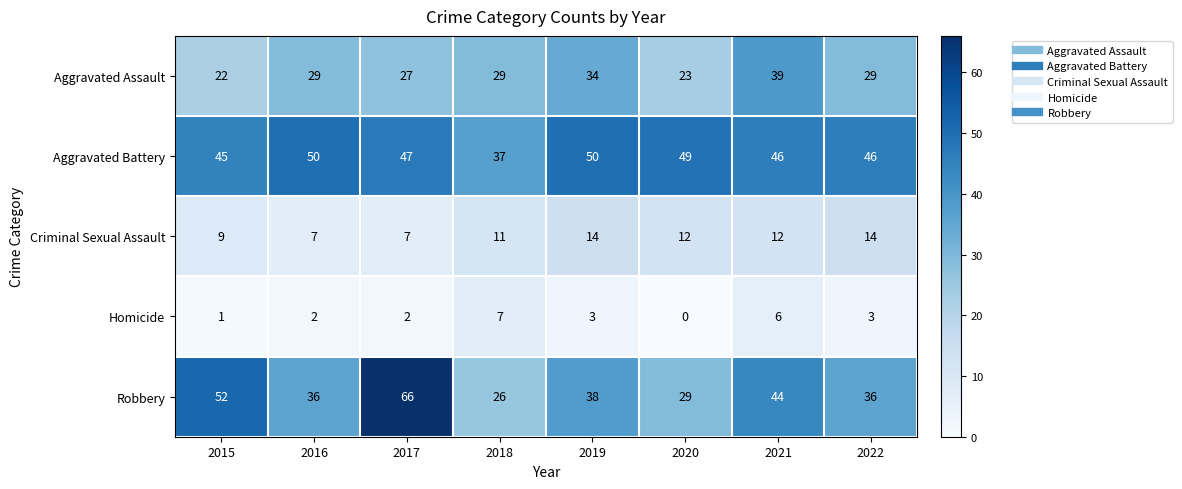

Which series has the largest range (max minus min)?

Robbery